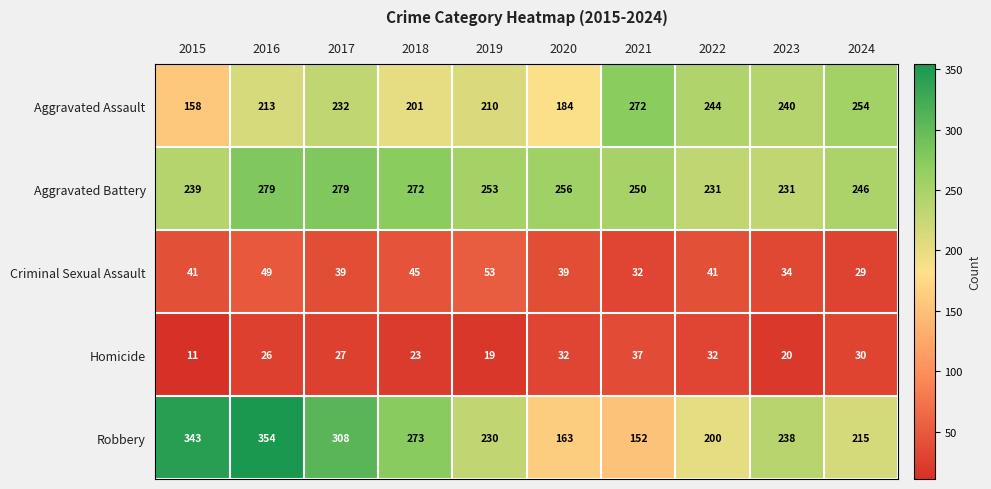

Is it true that Criminal Sexual Assault equals 41 at 2022?

True